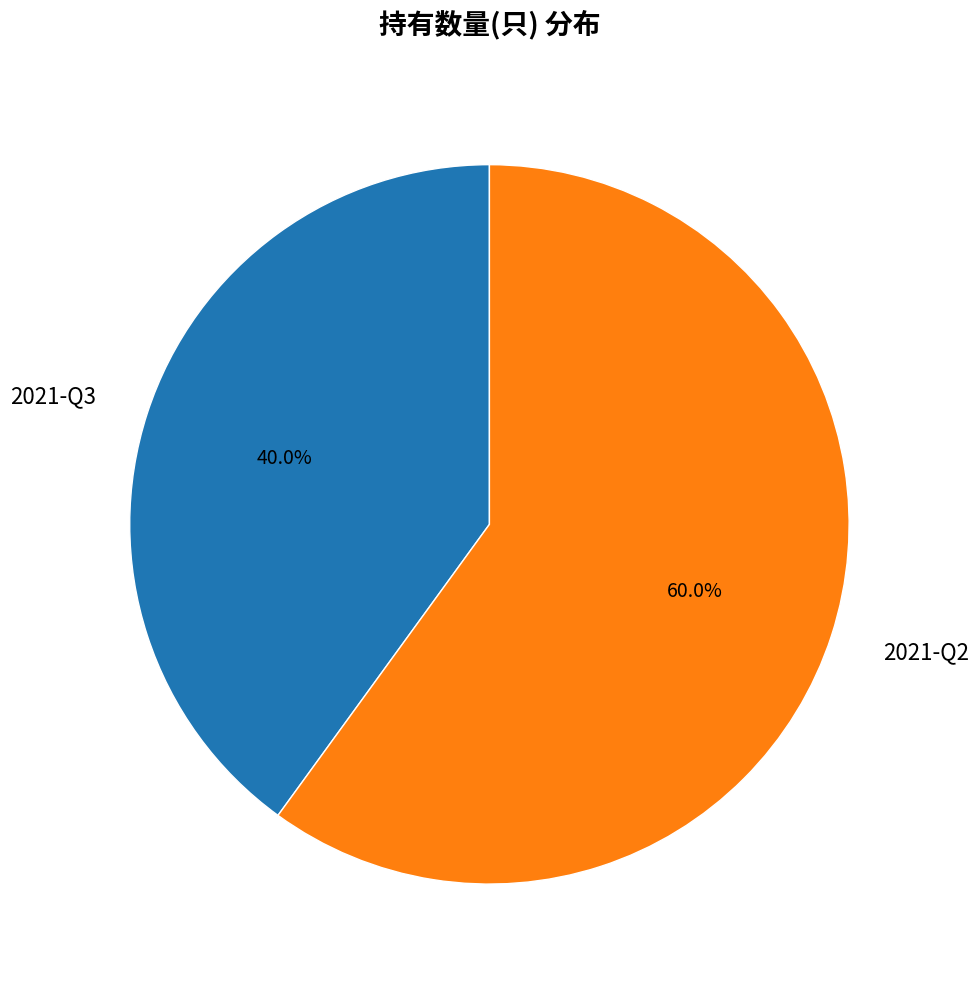

Which category has the smallest portion of the pie?

2021-Q3